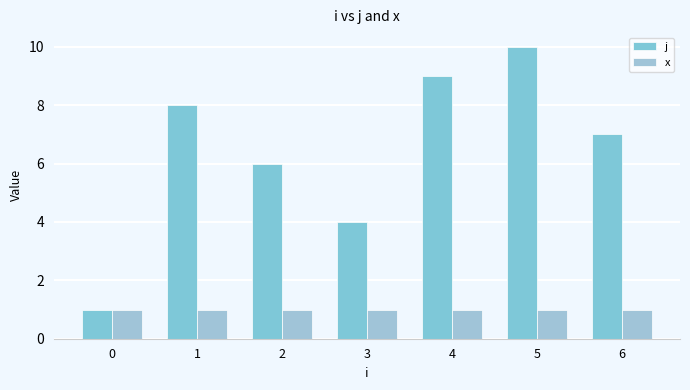

List the series in order of their peak value, lowest first.

x, j